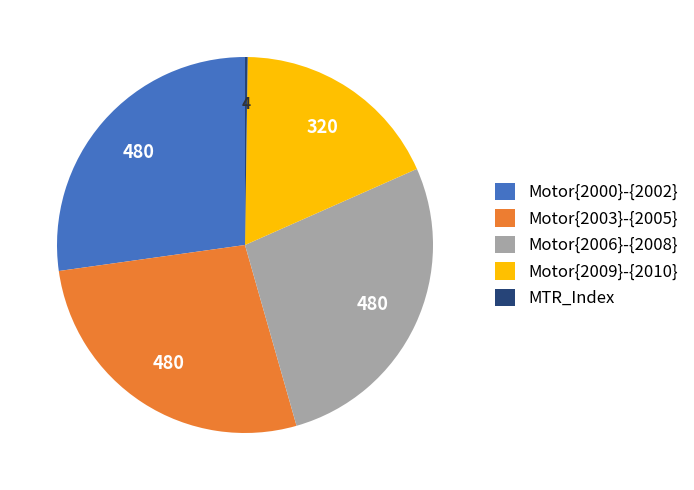

Is it true that Motor{2000}-{2002} is 38% of the pie?

False